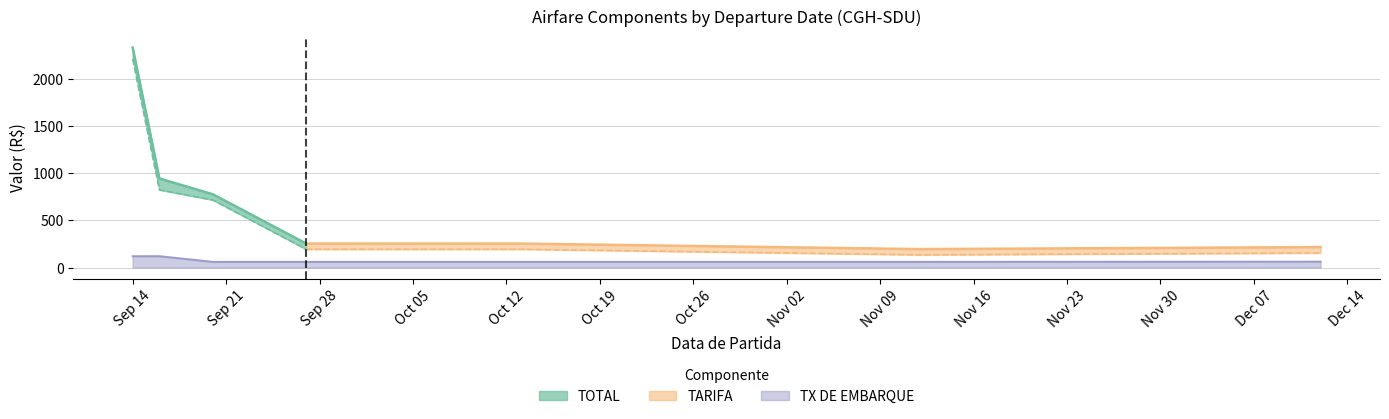

What is the label of the 4th point from the right?

2025-10-04